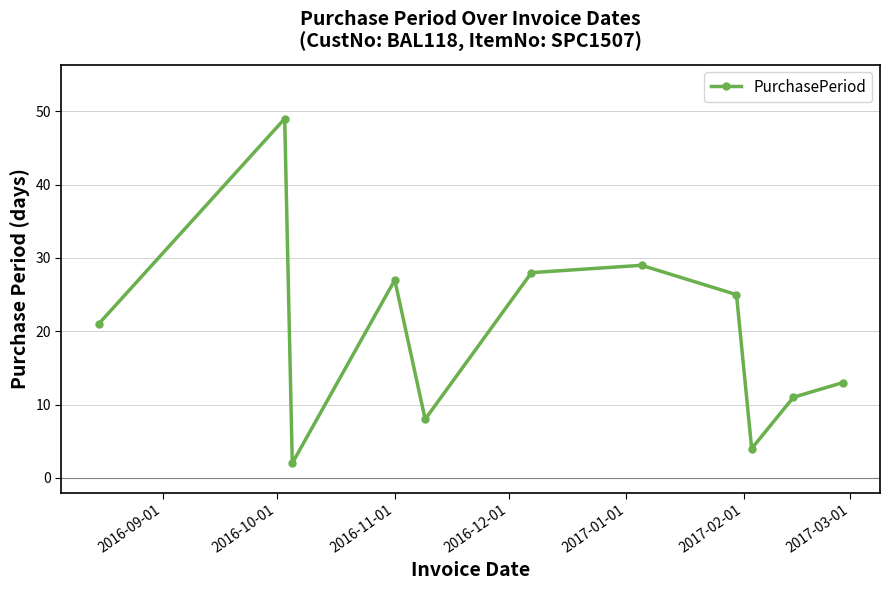

How many interior local peaks (higher than both neighbors) does the data have?

3